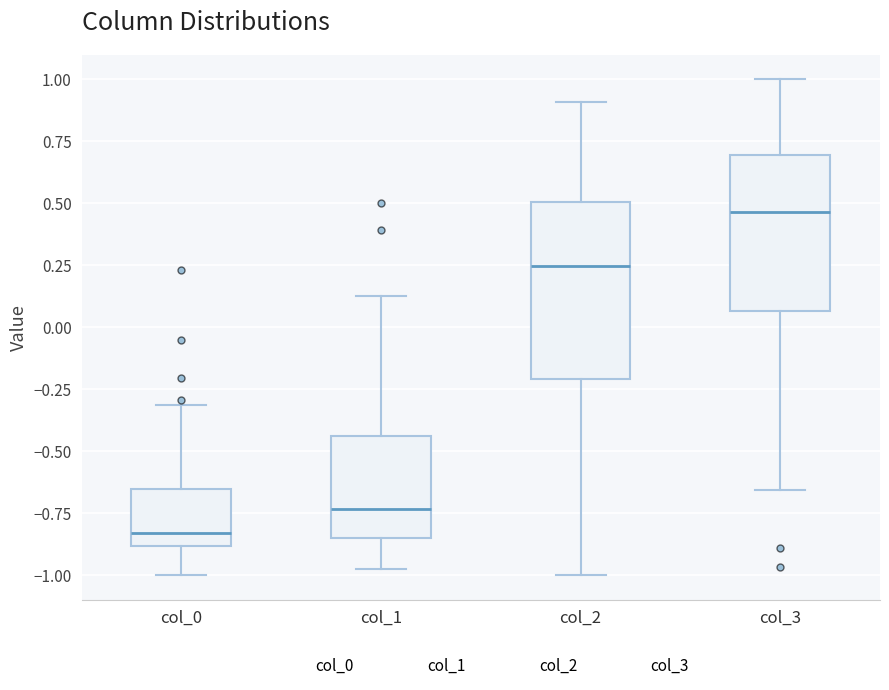

Where does the lower whisker of the box for col_2 end on the y-axis? The values are not printed on the chart, so give them approximately, as read against the axis.

-1.00